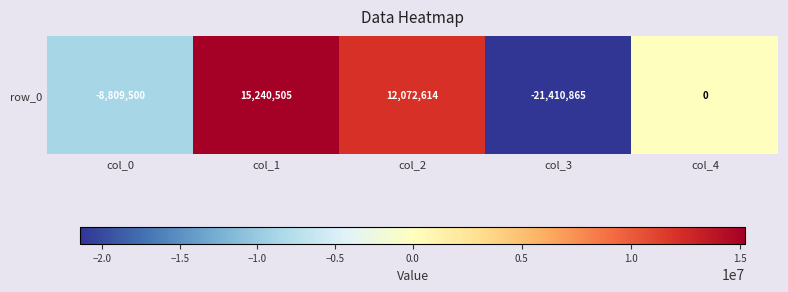

Reading left to right, list all the values displayed in this chart.

-8809500	15240505	12072614	-21410865	0